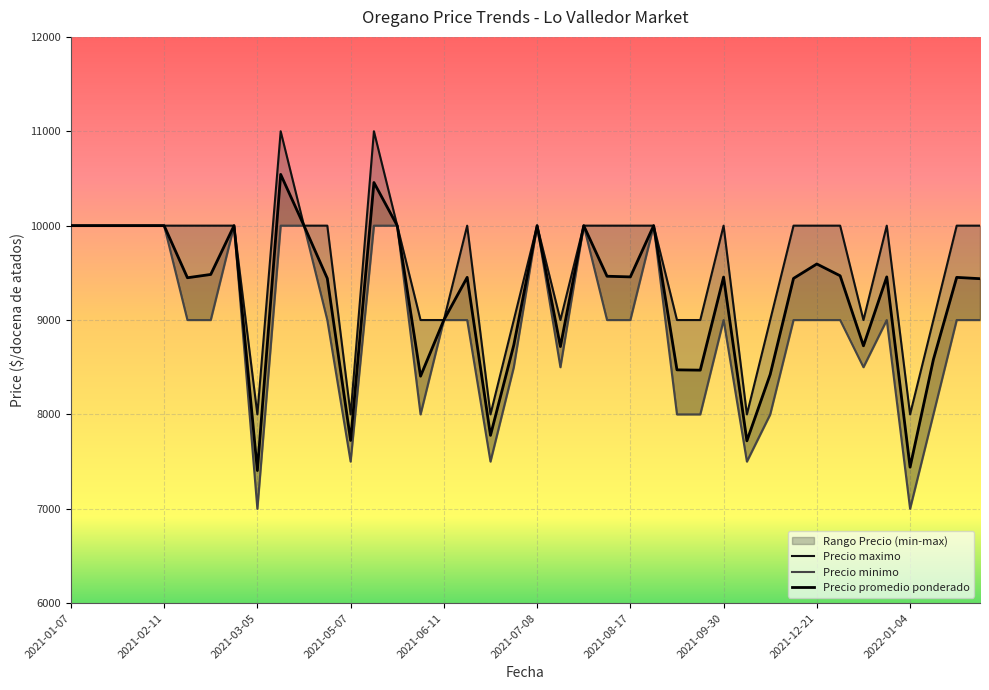

Is this an area chart (filled region under the line)?

No